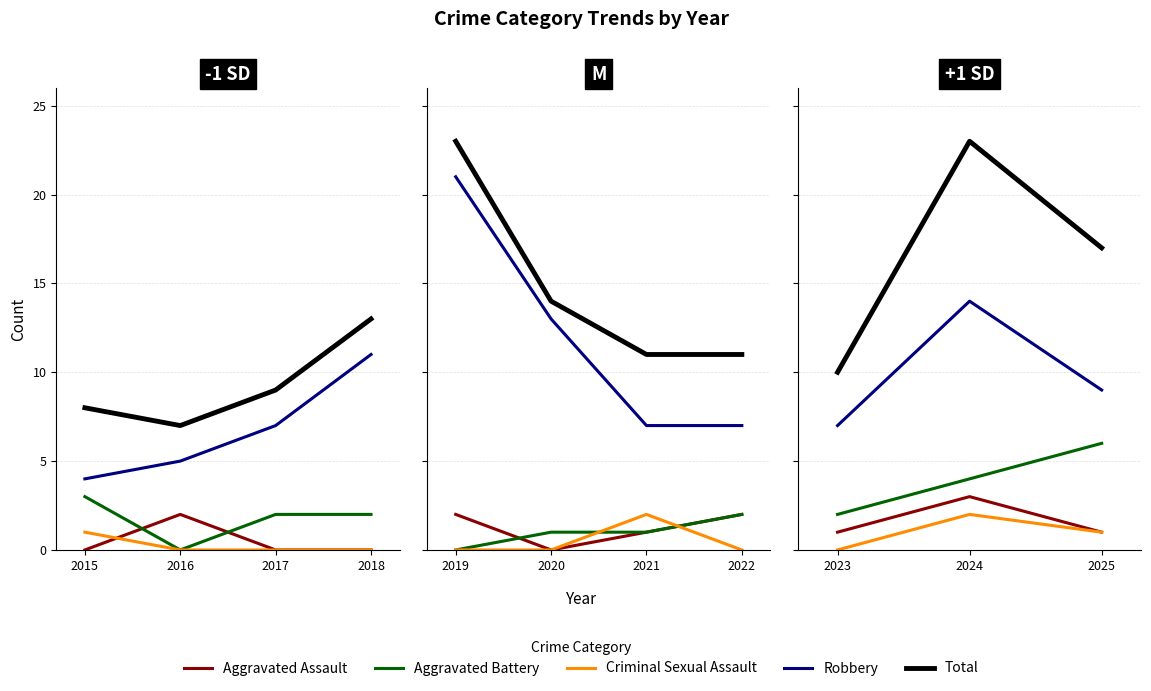

Does the chart display data point markers on the line(s)?

No